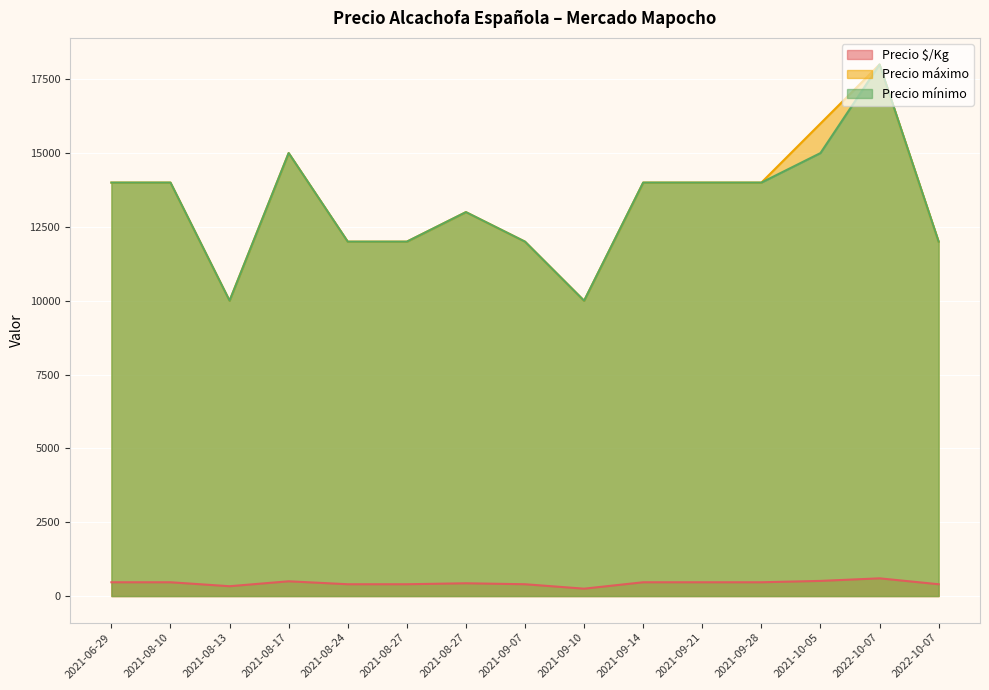

In Precio máximo, how many points are lower than both neighbors (excluding endpoints)?

2